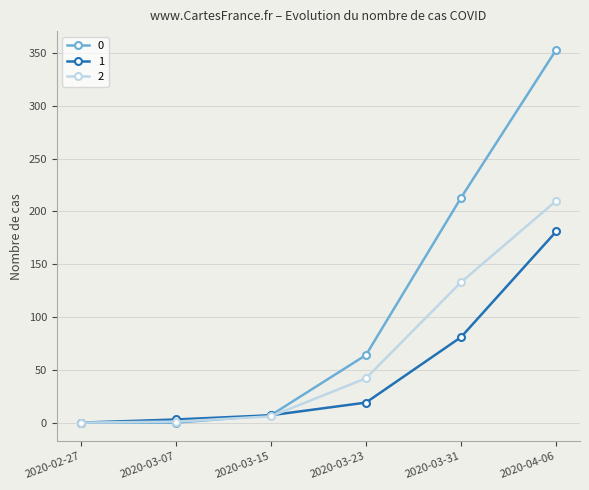

Which label corresponds to the largest value in the chart?

2020-04-06